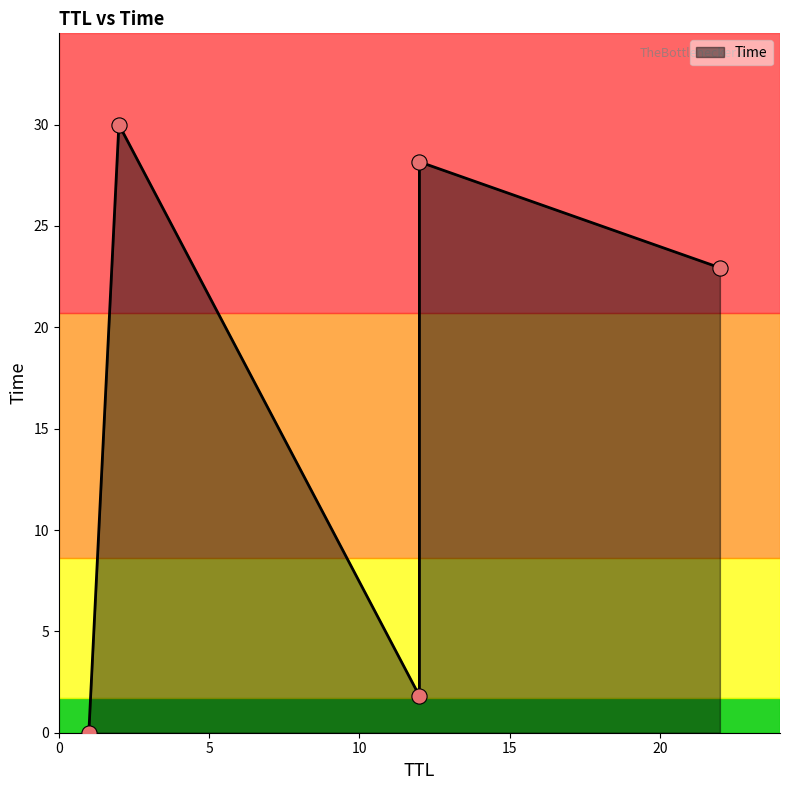

What is the change in value from 12 to 22?

+21.1